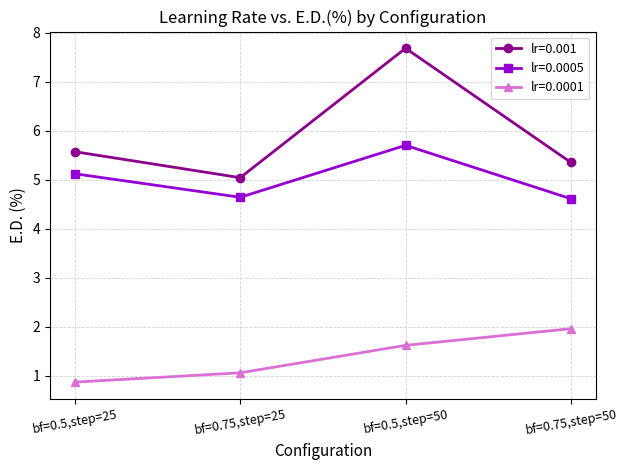

At which category does the chart reach its minimum across all series?

bf=0.5,step=25